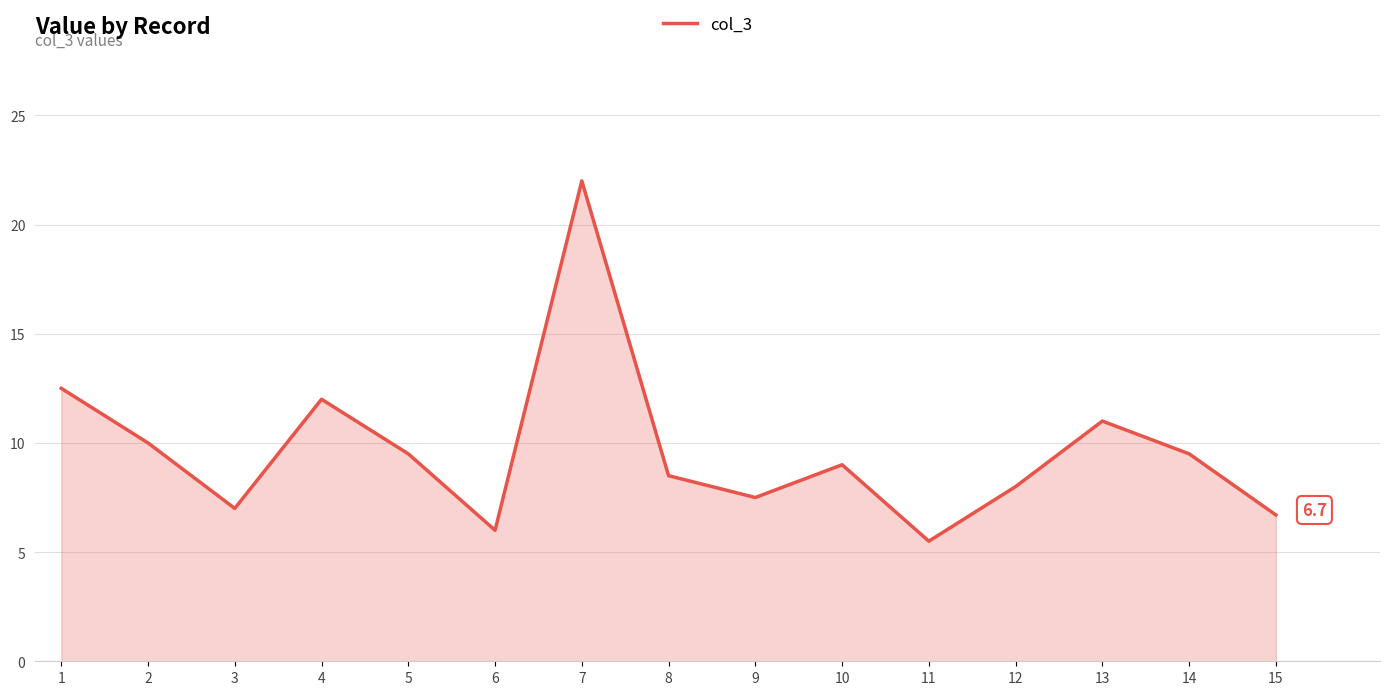

Which category has the highest value across all series?

7